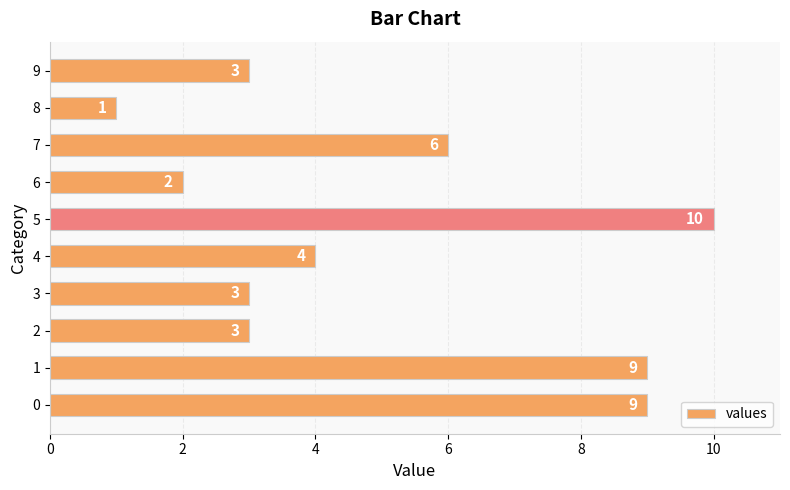

Reading bottom to top, what are all the values shown in this chart?

0=9	1=9	2=3	3=3	4=4	5=10	6=2	7=6	8=1	9=3